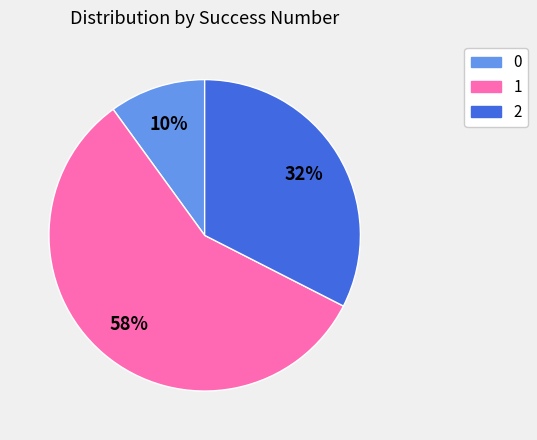

To the nearest percent, what is the difference between the largest and smallest slice percentages?

47%